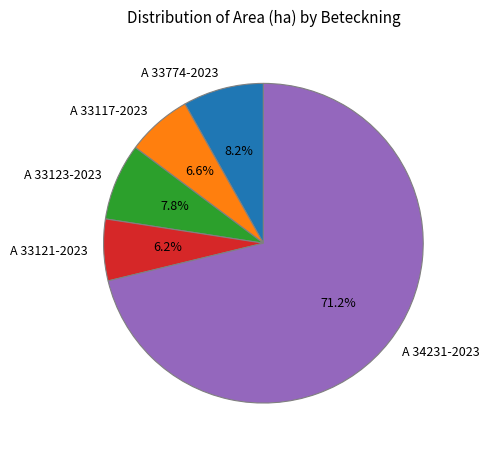

Is it true that A 34231-2023 is 59% of the pie?

False